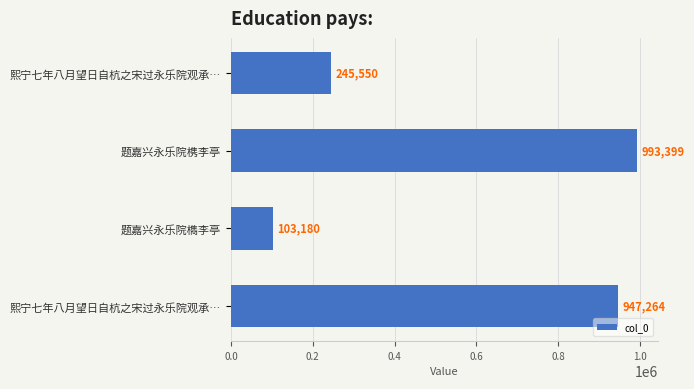

How many categories are shown in the chart?

4